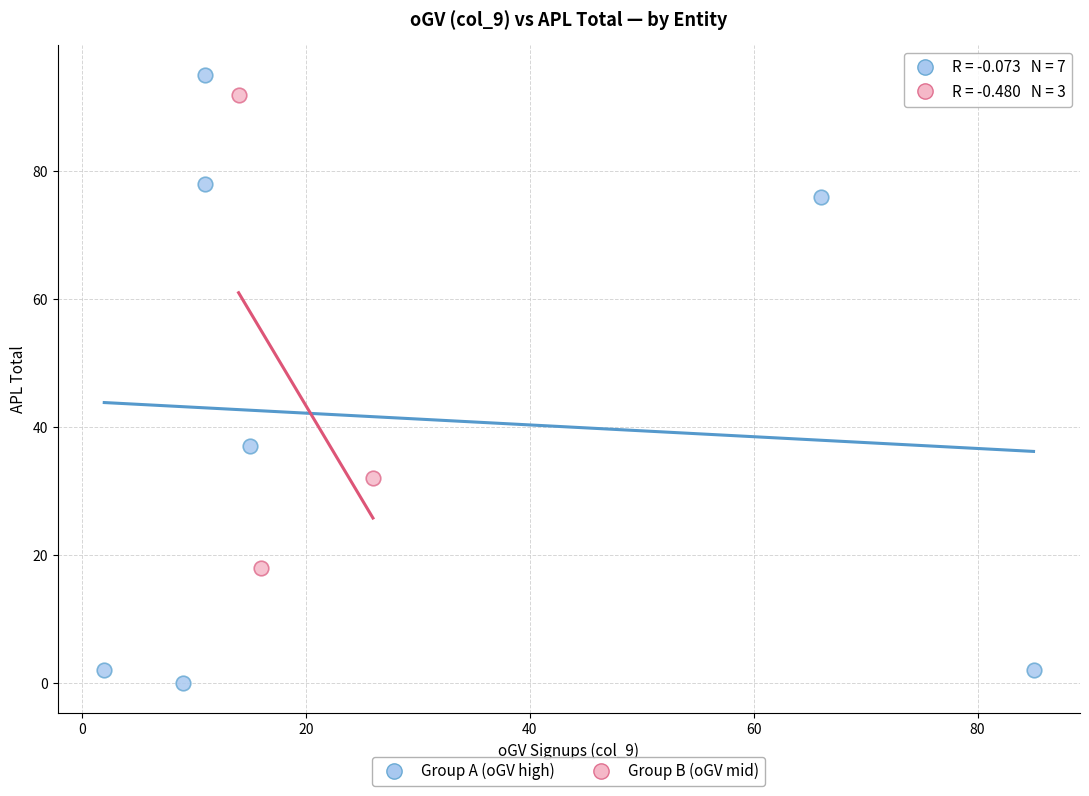

Which series has the largest Y range (max minus min)?

Group A (oGV high)